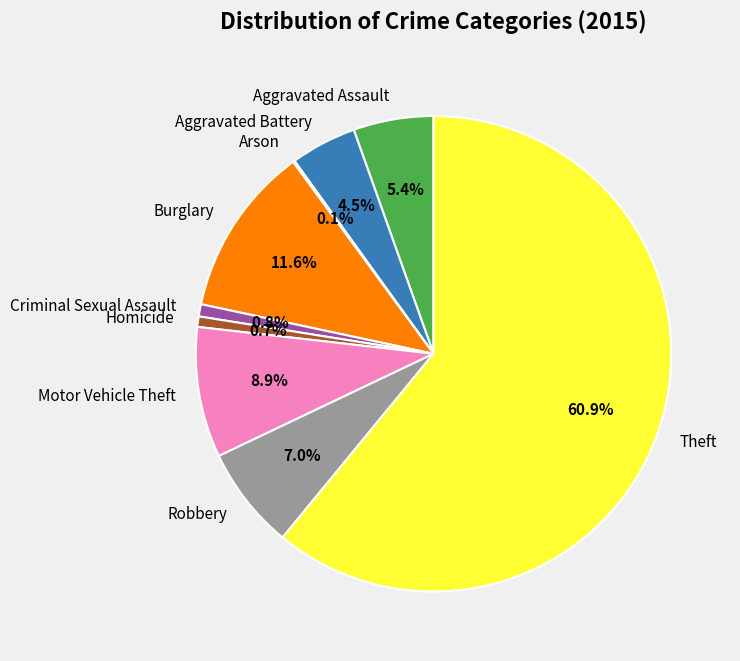

Which category accounts for the majority?

Theft